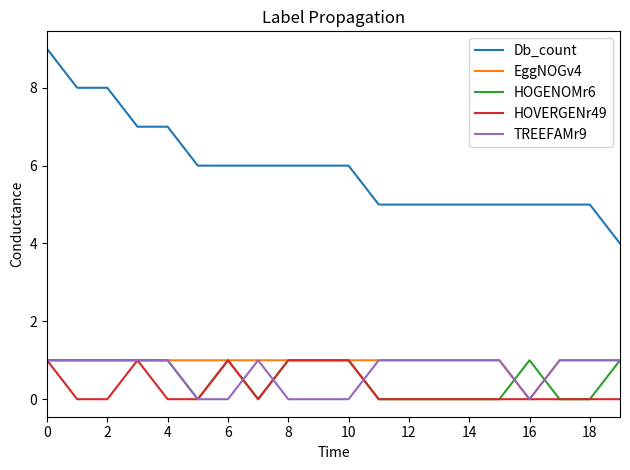

Reading left to right, list all the values displayed in this chart.

Db_count: 9	8	8	7	7	6	6	6	6	6	6	5	5	5	5	5	5	5	5	4
EggNOGv4: 1	1	1	1	1	1	1	1	1	1	1	1	1	1	1	1	0	1	1	1
HOGENOMr6: 1	1	1	1	1	0	1	0	1	1	1	0	0	0	0	0	1	0	0	1
HOVERGENr49: 1	0	0	1	0	0	1	0	1	1	1	0	0	0	0	0	0	0	0	0
TREEFAMr9: 1	1	1	1	1	0	0	1	0	0	0	1	1	1	1	1	0	1	1	1